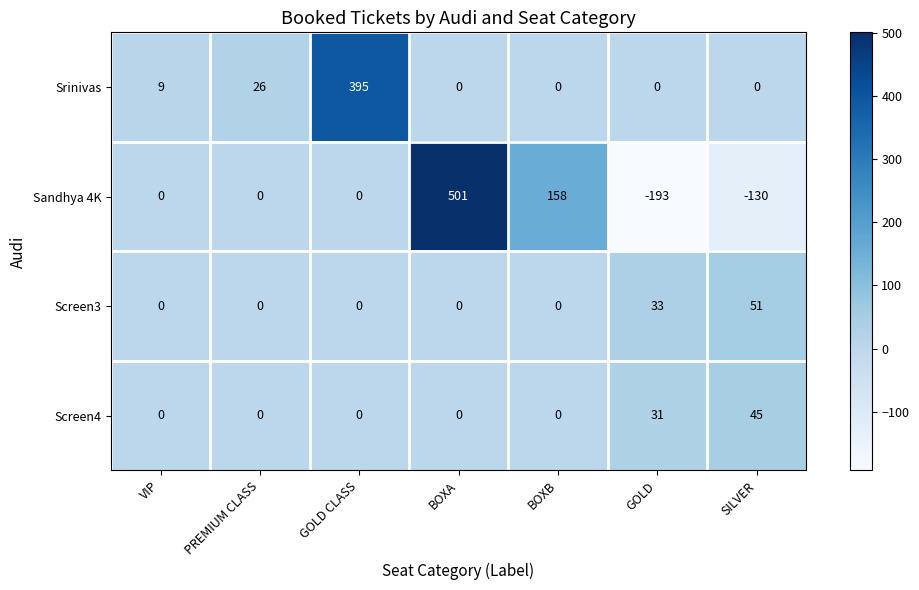

What is the minimum value shown in the chart?

-193